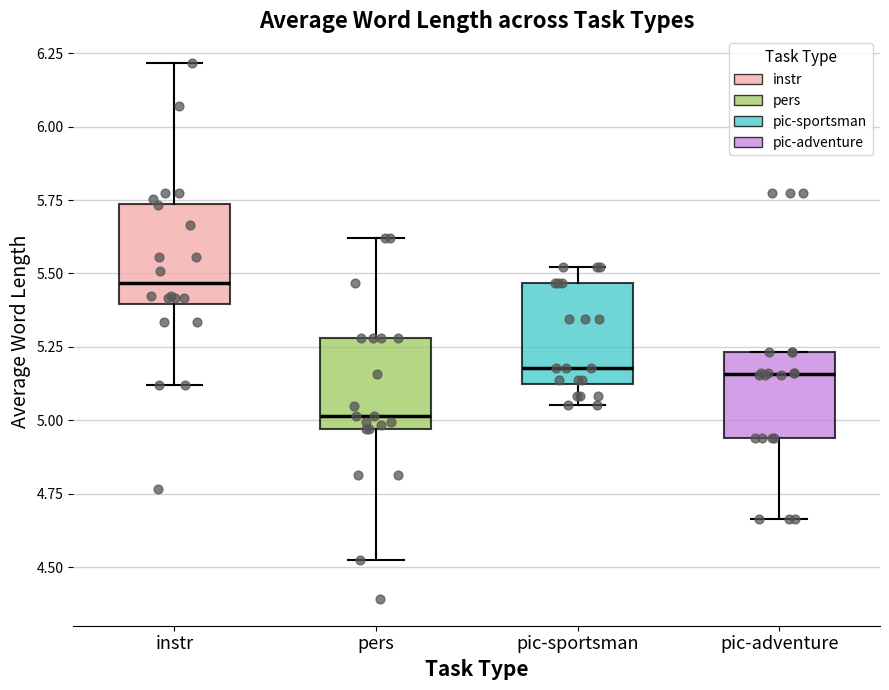

Where is the lower edge of the box for pic-sportsman on the y-axis? The values are not printed on the chart, so give them approximately, as read against the axis.

5.10